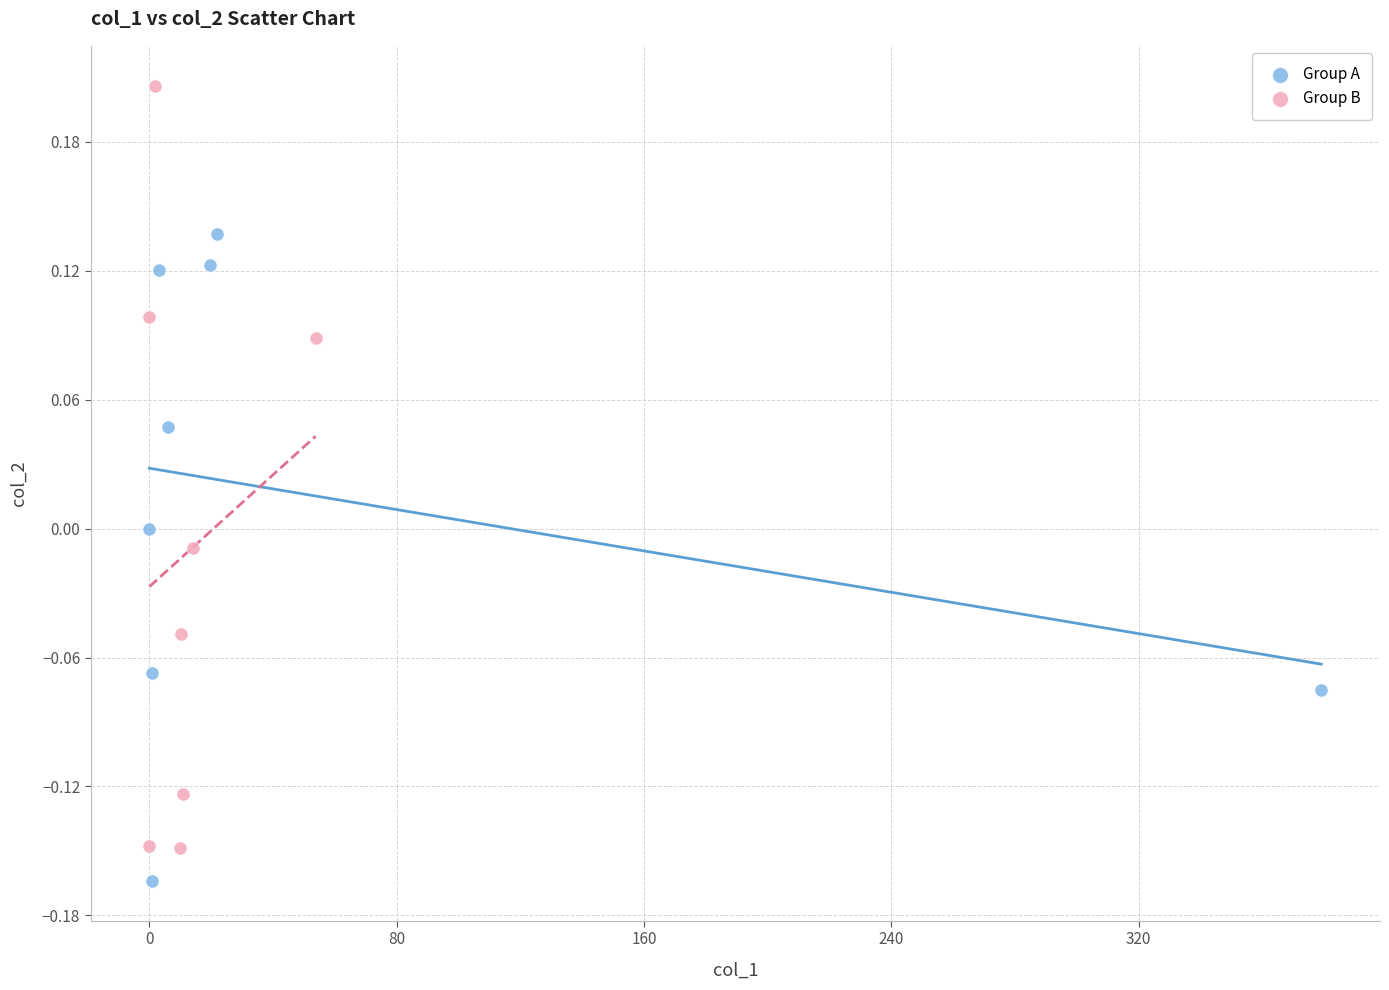

Which series has the largest Y range (max minus min)?

Group B